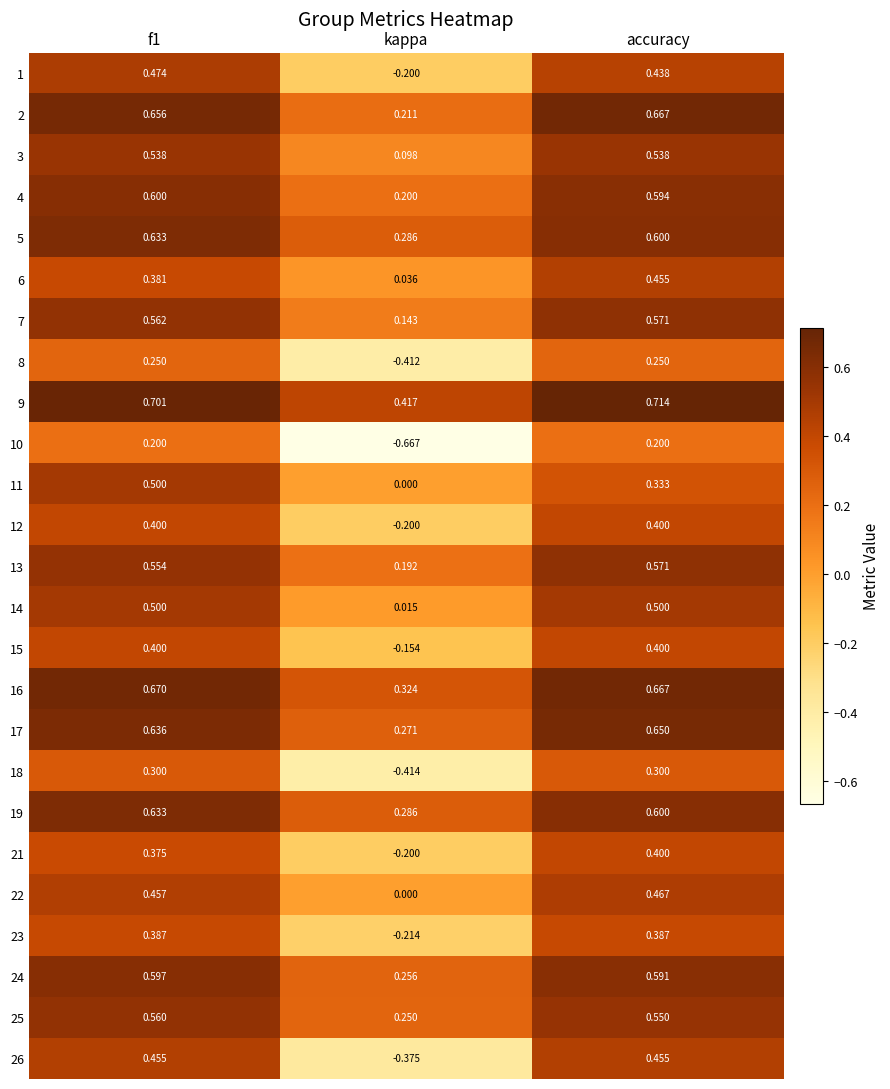

What is the difference between the highest and lowest values at accuracy?

0.5